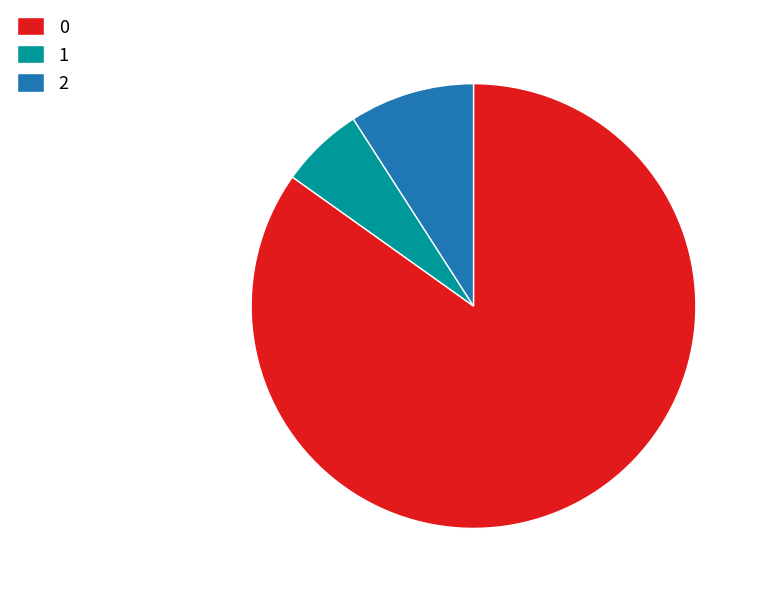

The 0 slice represents 76% of the pie. True or false?

False